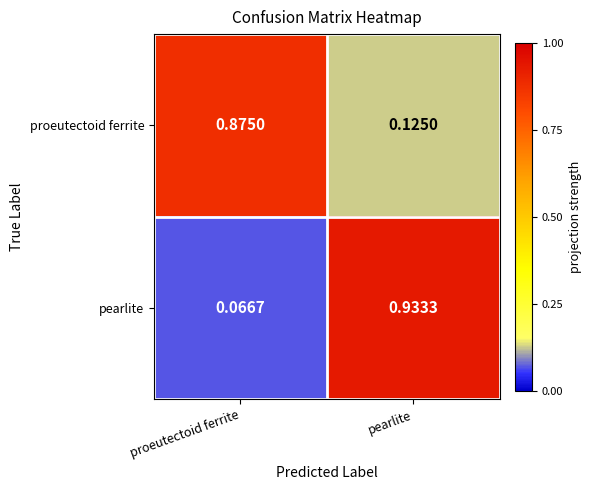

Which label corresponds to the largest value in the chart?

pearlite